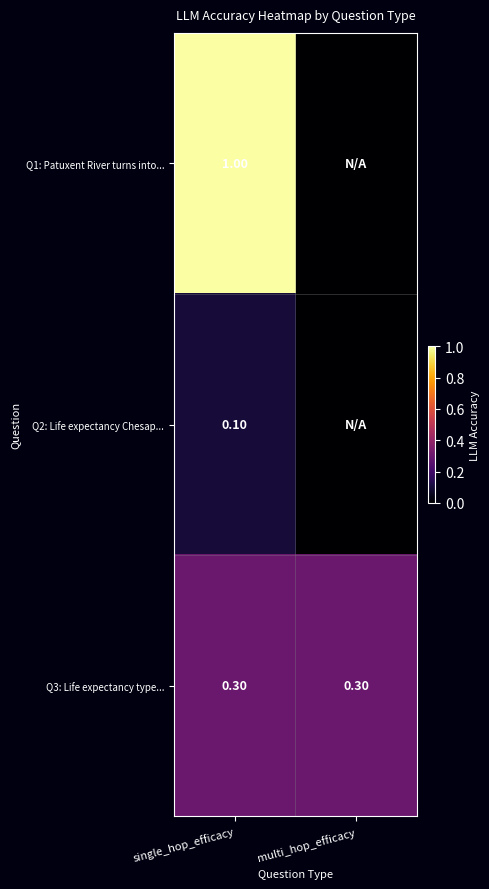

Between single_hop_efficacy and multi_hop_efficacy, which is larger?

single_hop_efficacy